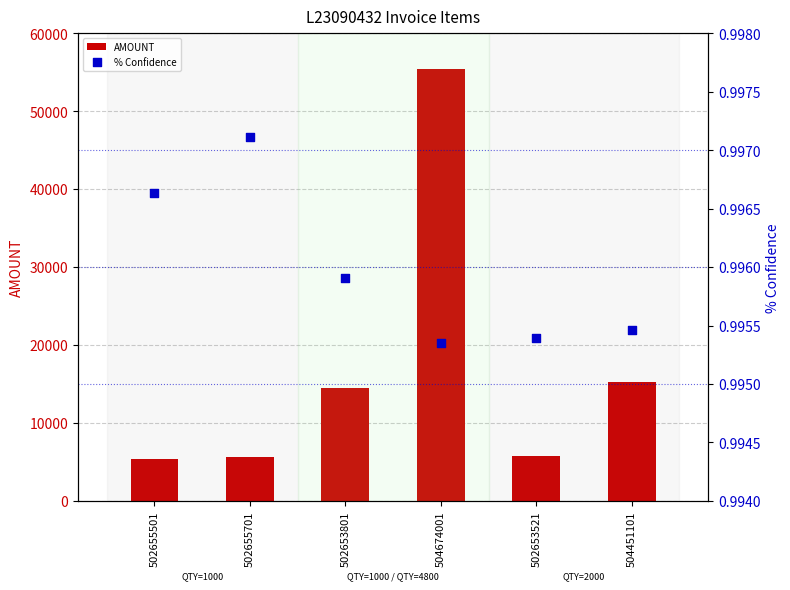

Which series has the largest total across all categories?

AMOUNT